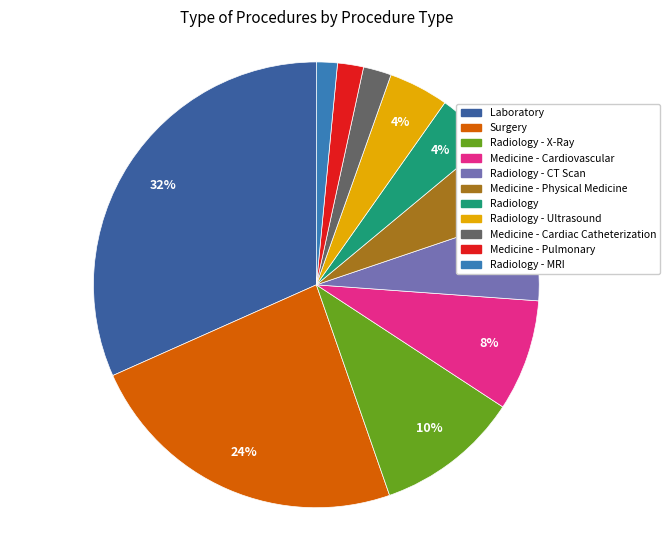

Combined, do Medicine - Physical Medicine and Surgery account for over 50%?

No